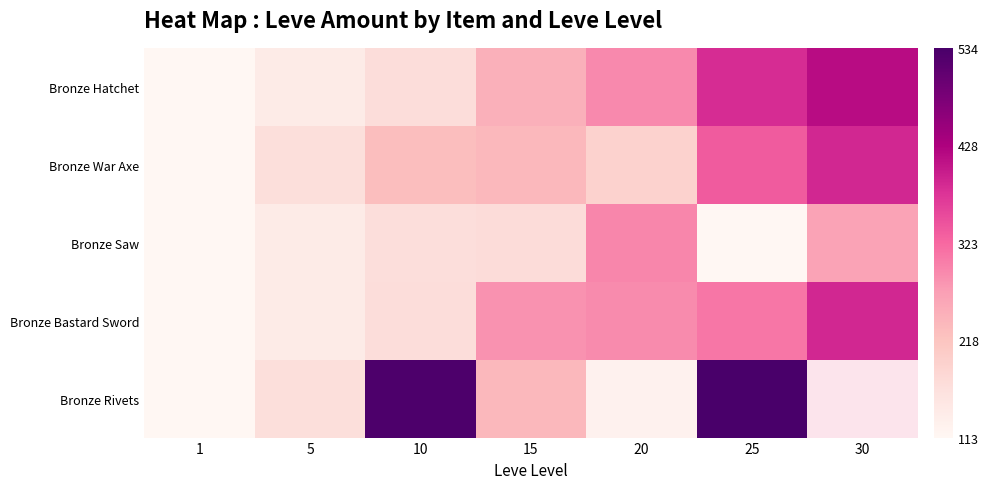

The Bronze Hatchet series shows 385.2 at 20. True or false?

False